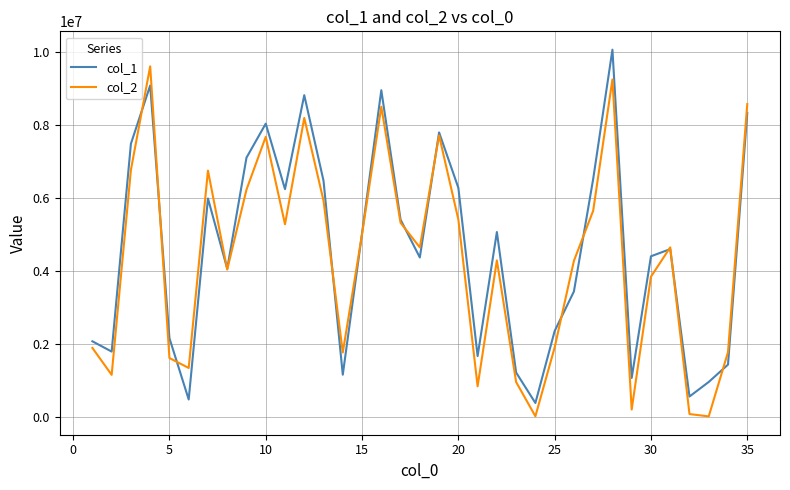

Rank the series by their maximum value, from highest to lowest.

col_1, col_2